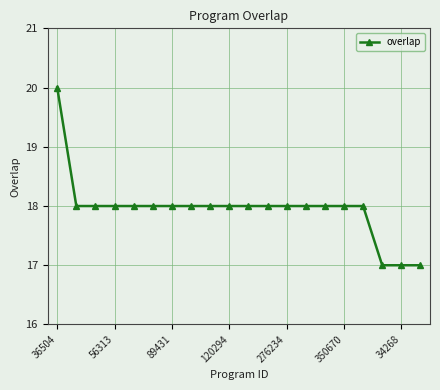

What is the value of the 2nd point from the left?

18